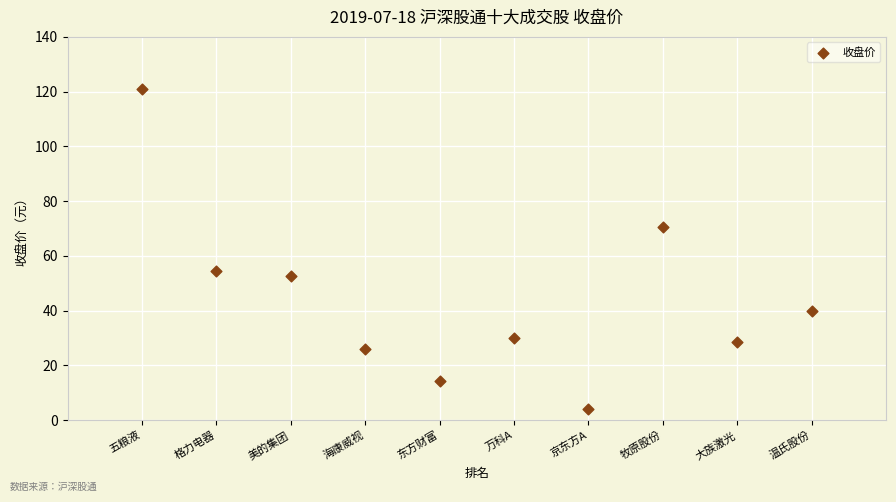

What is the range of Y values (max minus min)?

116.9